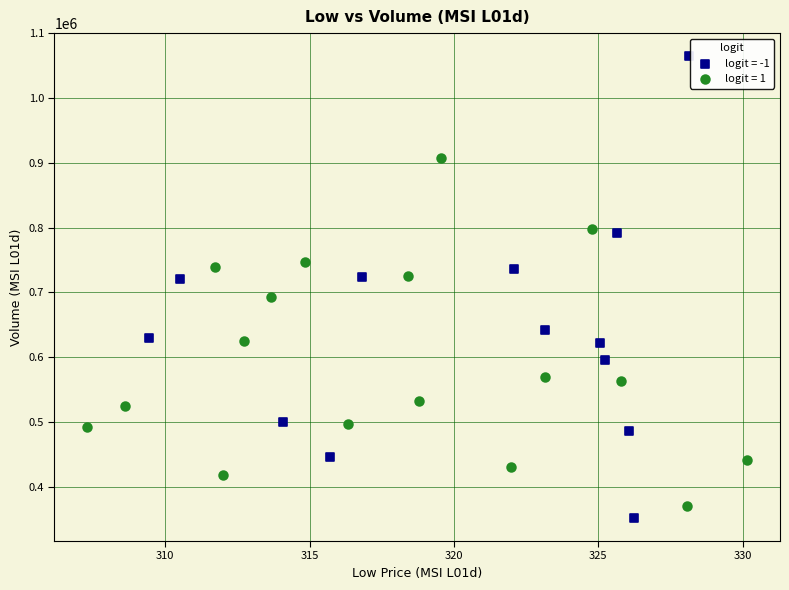

Which series has the widest spread of Y values?

logit = -1